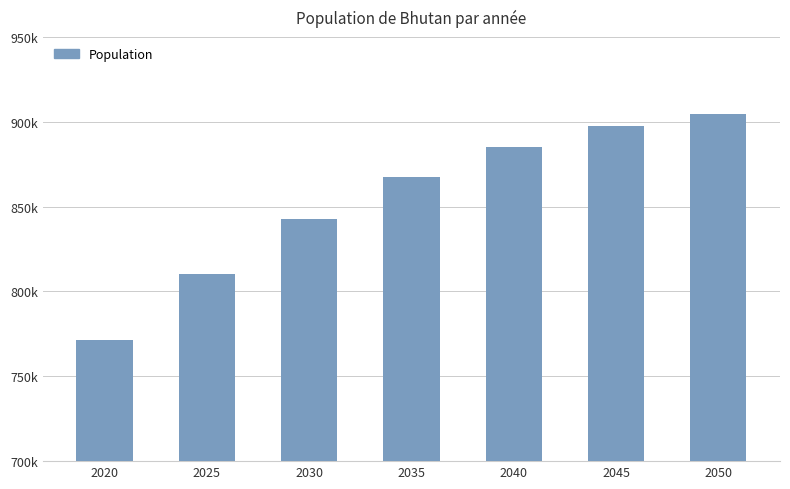

What is the ratio of the value at 2025 to the value at 2030?

1.0